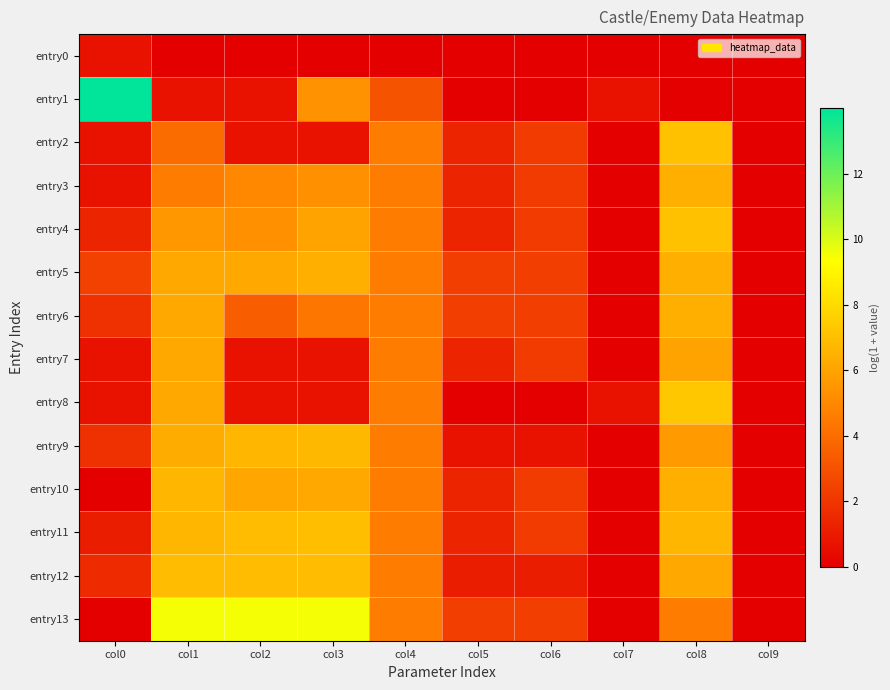

Between col0 and col1, which is larger?

col0